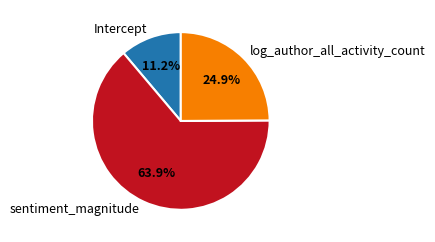

Which category accounts for the majority?

sentiment_magnitude